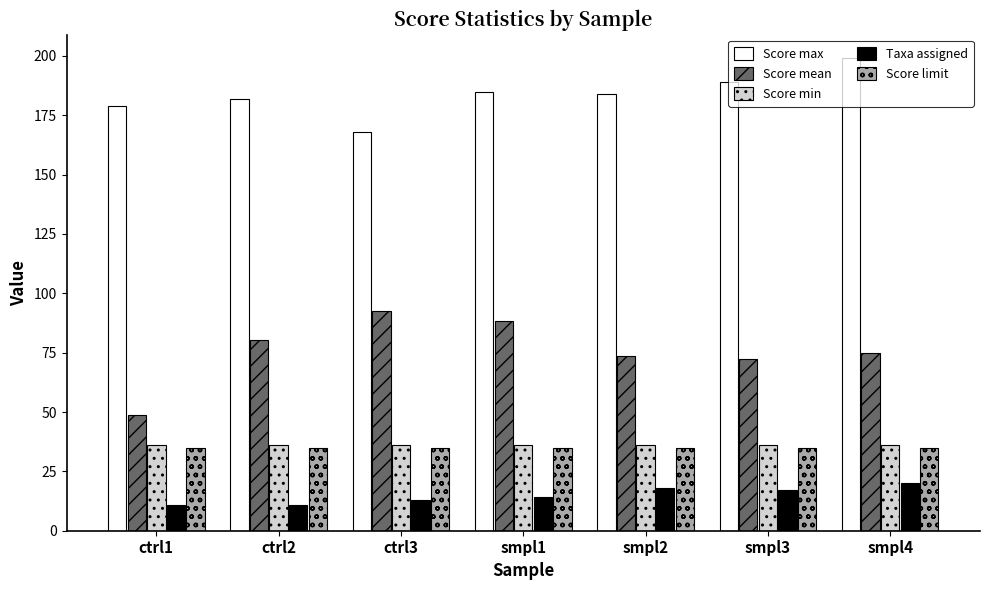

What are all the series names shown in the legend?

Score max, Score mean, Score min, Taxa assigned, Score limit